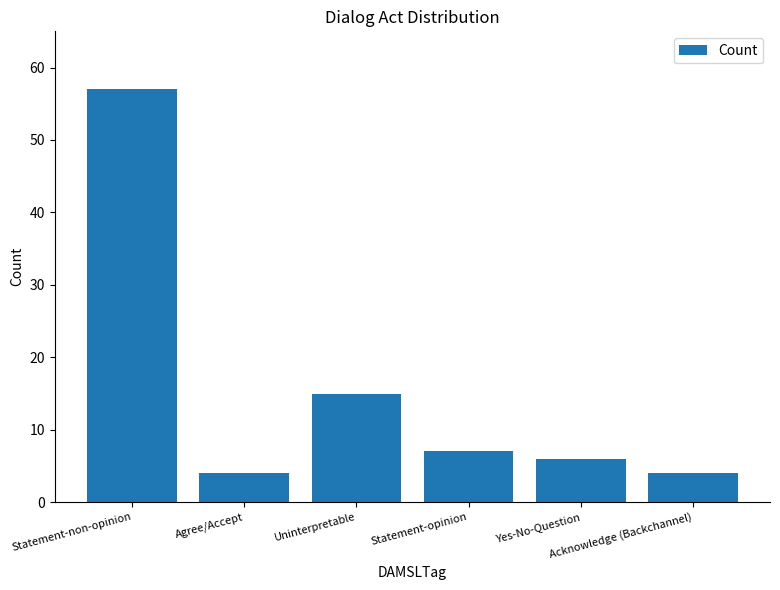

How many distinct data groups are displayed?

1